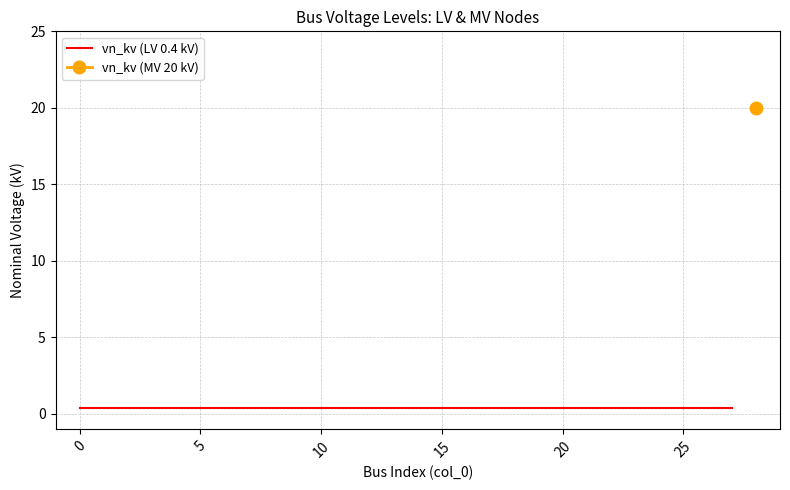

Reading left to right, list all the values displayed in this chart.

0.4	0.4	0.4	0.4	0.4	0.4	0.4	0.4	0.4	0.4	0.4	0.4	0.4	0.4	0.4	0.4	0.4	0.4	0.4	0.4	0.4	0.4	0.4	0.4	0.4	0.4	0.4	0.4	20.0